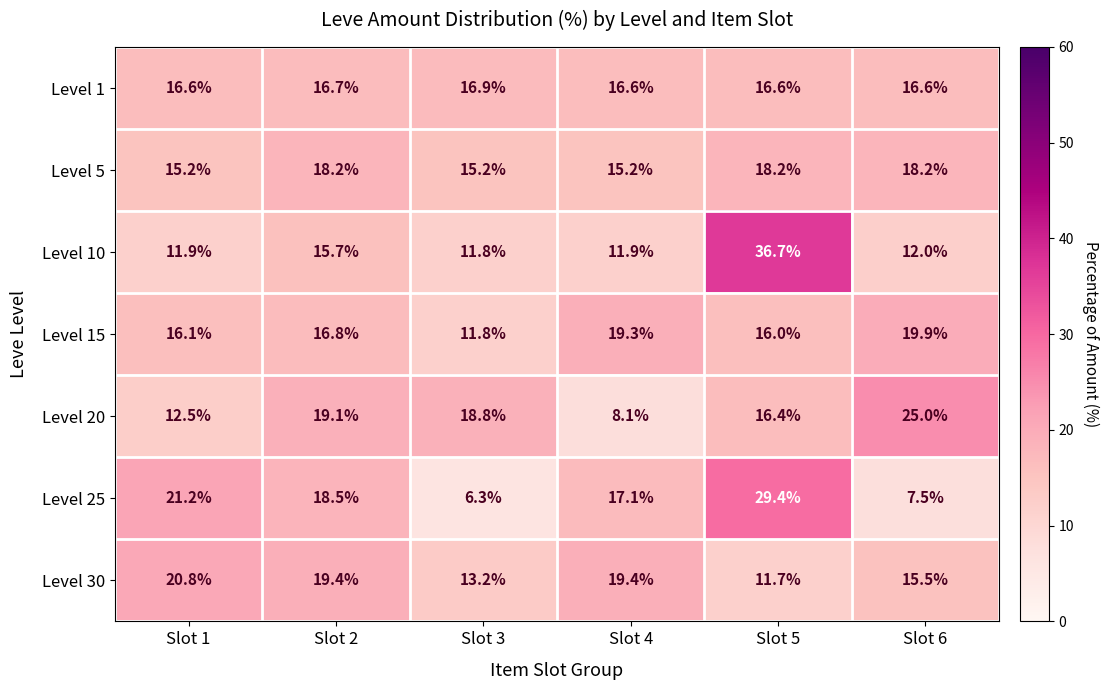

What is the greatest value displayed?

36.7